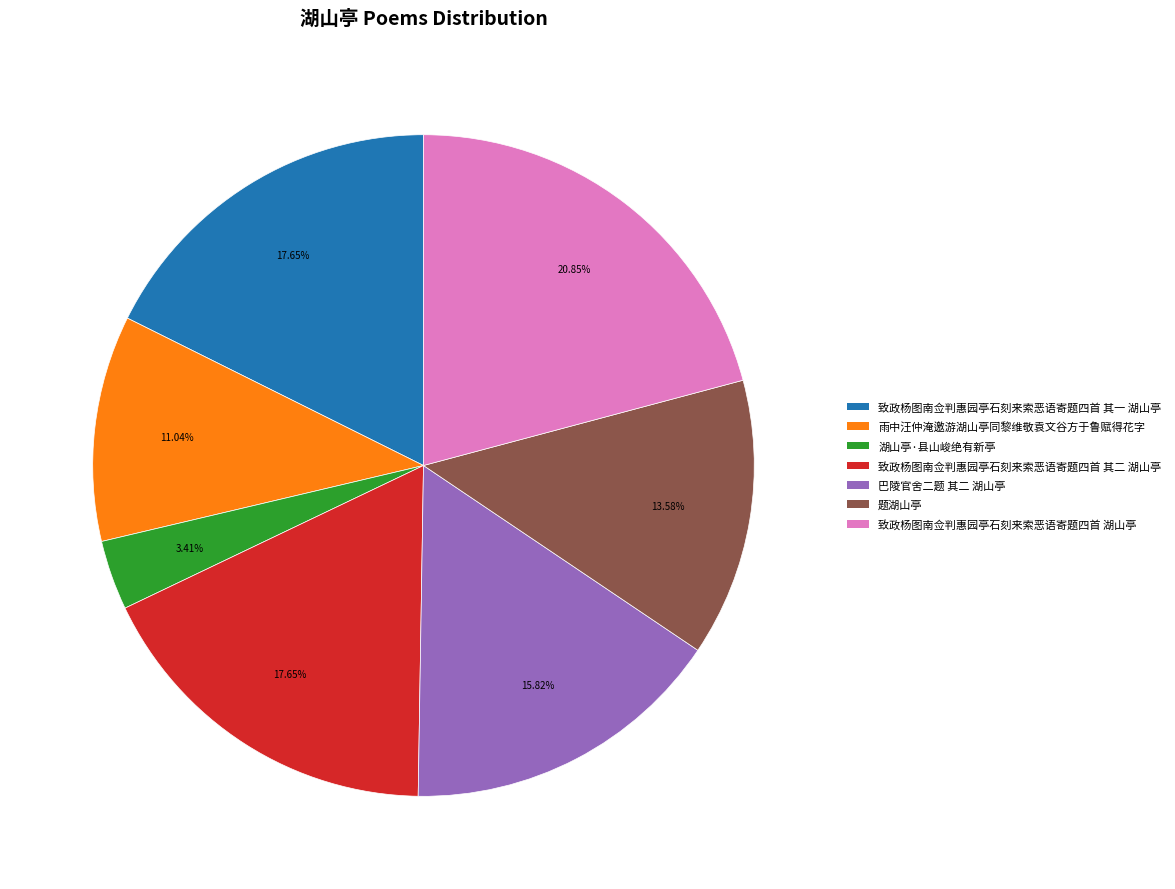

The 湖山亭·县山峻绝有新亭 slice represents 3% of the pie. True or false?

True